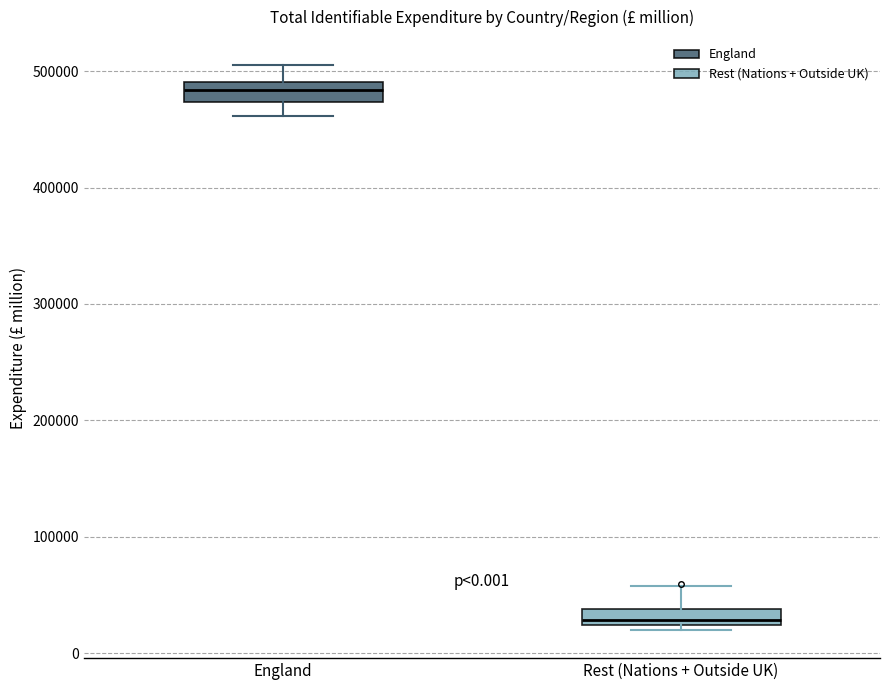

Which box has the highest median line?

England